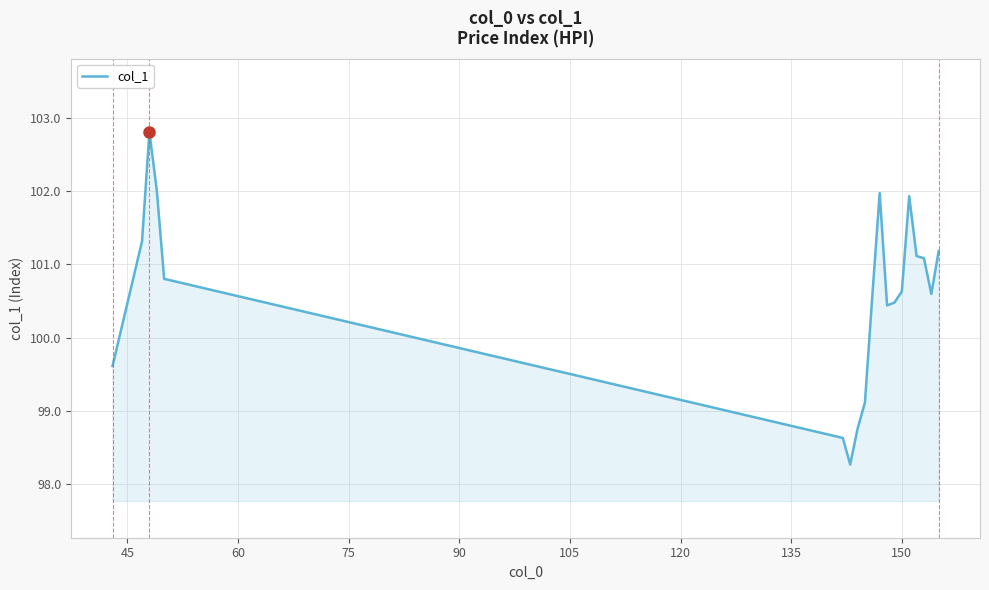

What is the minimum value shown in the chart?

98.3